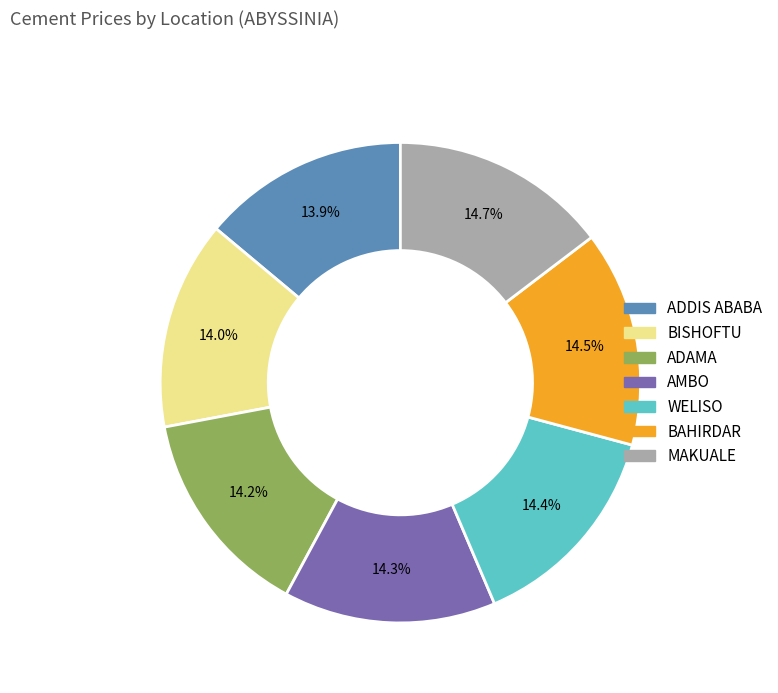

The AMBO slice represents 14% of the pie. True or false?

True